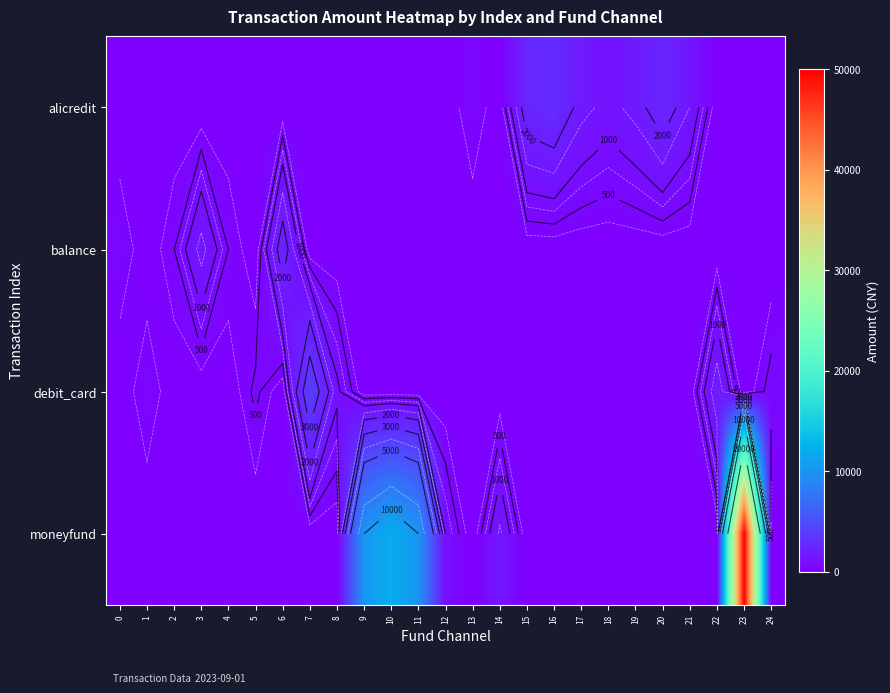

Which series has the widest spread of values?

moneyfund